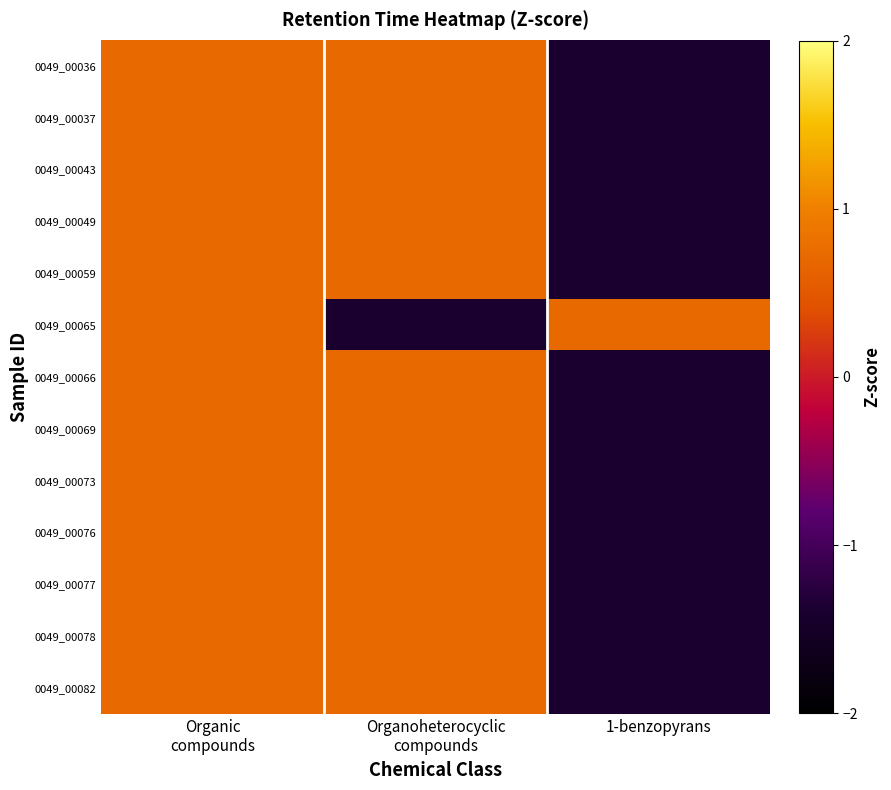

Reading left to right, list all the values displayed in this chart.

0049_00036: Organic
compounds=0.7	Organoheterocyclic
compounds=0.7	1-benzopyrans=-1.4
0049_00037: Organic
compounds=0.7	Organoheterocyclic
compounds=0.7	1-benzopyrans=-1.4
0049_00043: Organic
compounds=0.7	Organoheterocyclic
compounds=0.7	1-benzopyrans=-1.4
0049_00049: Organic
compounds=0.7	Organoheterocyclic
compounds=0.7	1-benzopyrans=-1.4
0049_00059: Organic
compounds=0.7	Organoheterocyclic
compounds=0.7	1-benzopyrans=-1.4
0049_00065: Organic
compounds=0.7	Organoheterocyclic
compounds=-1.4	1-benzopyrans=0.7
0049_00066: Organic
compounds=0.7	Organoheterocyclic
compounds=0.7	1-benzopyrans=-1.4
0049_00069: Organic
compounds=0.7	Organoheterocyclic
compounds=0.7	1-benzopyrans=-1.4
0049_00073: Organic
compounds=0.7	Organoheterocyclic
compounds=0.7	1-benzopyrans=-1.4
0049_00076: Organic
compounds=0.7	Organoheterocyclic
compounds=0.7	1-benzopyrans=-1.4
0049_00077: Organic
compounds=0.7	Organoheterocyclic
compounds=0.7	1-benzopyrans=-1.4
0049_00078: Organic
compounds=0.7	Organoheterocyclic
compounds=0.7	1-benzopyrans=-1.4
0049_00082: Organic
compounds=0.7	Organoheterocyclic
compounds=0.7	1-benzopyrans=-1.4